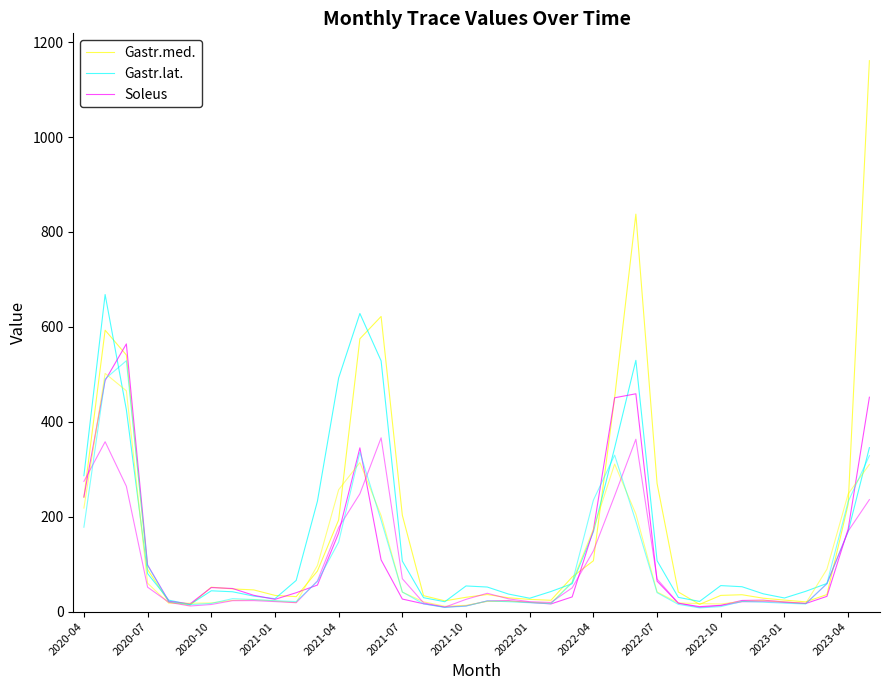

After their last crossing, which series has the higher values: Gastr.lat. or Soleus?

Soleus